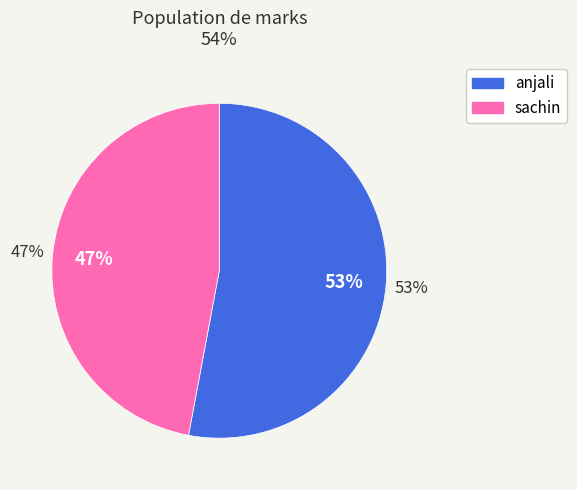

Which slice is the largest?

anjali